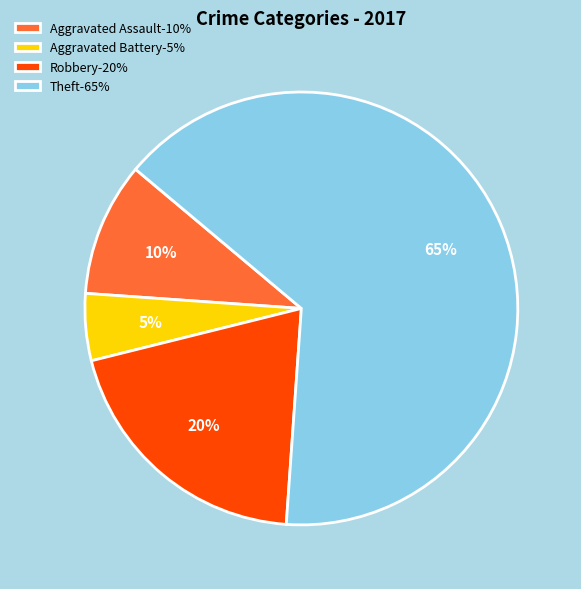

Which category accounts for the majority?

Theft-65%